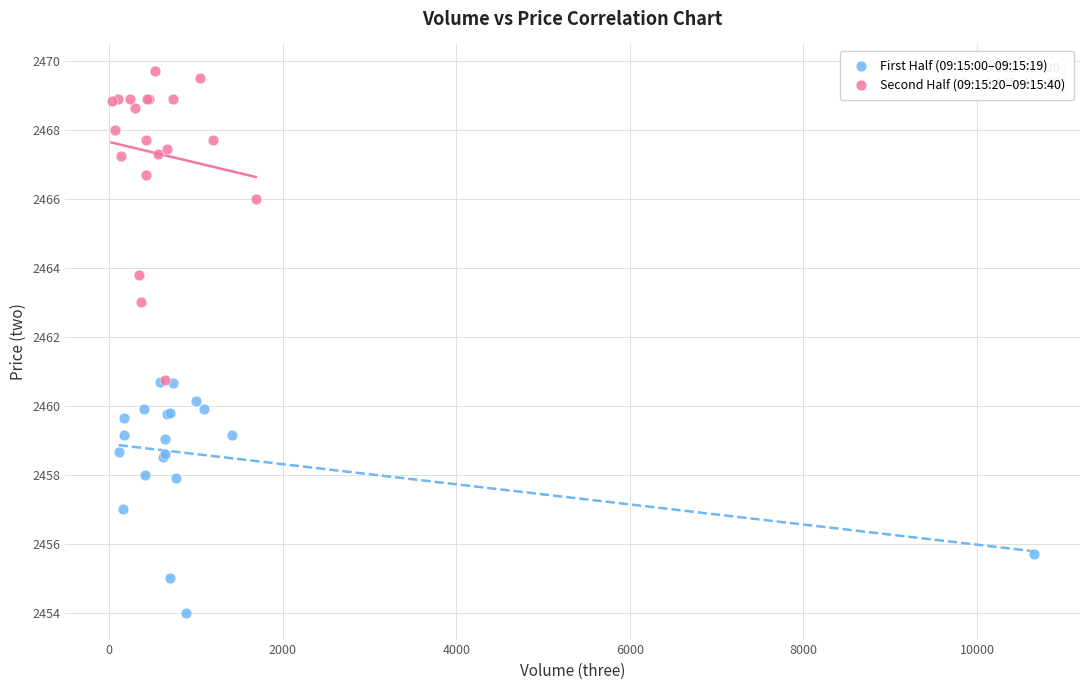

Which series has the widest spread of Y values?

Second Half (09:15:20–09:15:40)